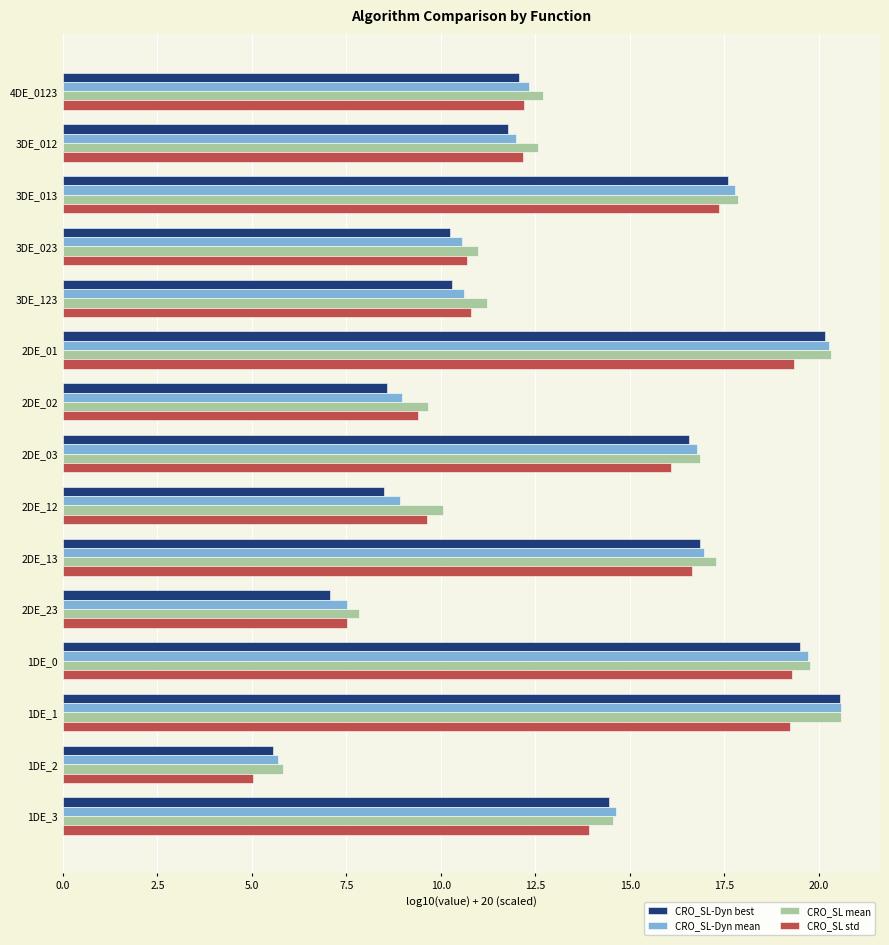

What is the total value across all series at 3DE_013?

70.6